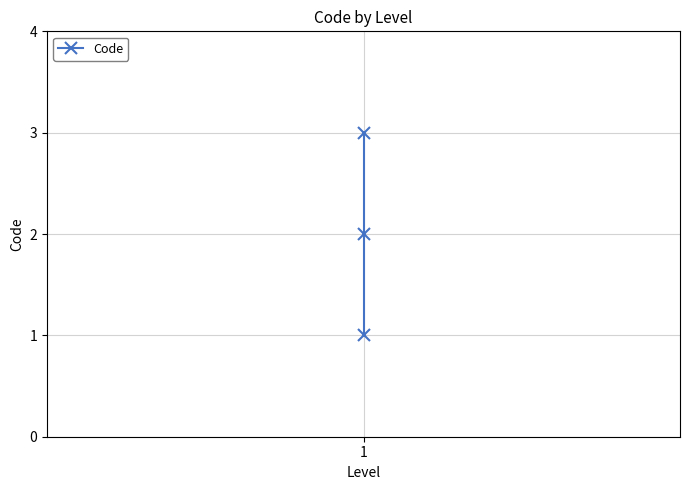

What is the average value?

2